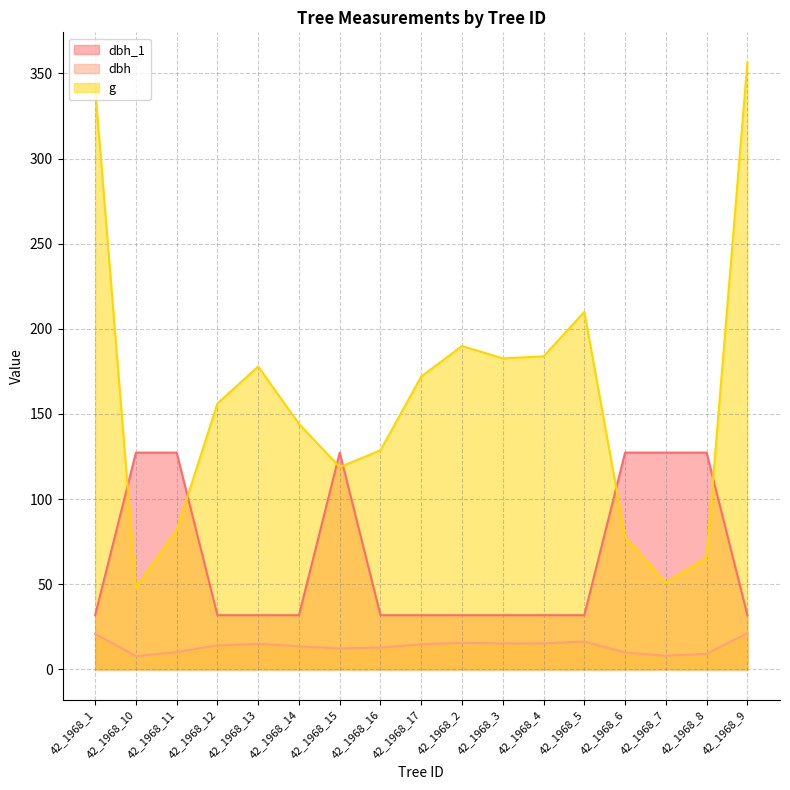

Rank the series at 42_1968_7 from highest to lowest value.

dbh_1, g, dbh